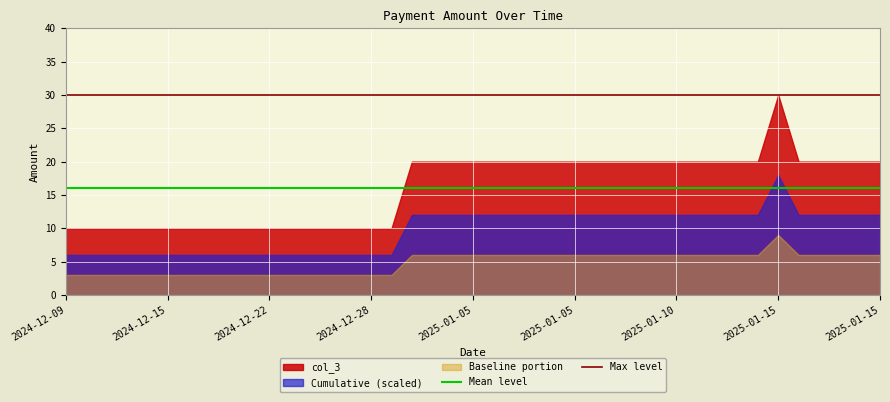

What is the value of the Max level point at the 2nd from the left?

30.0